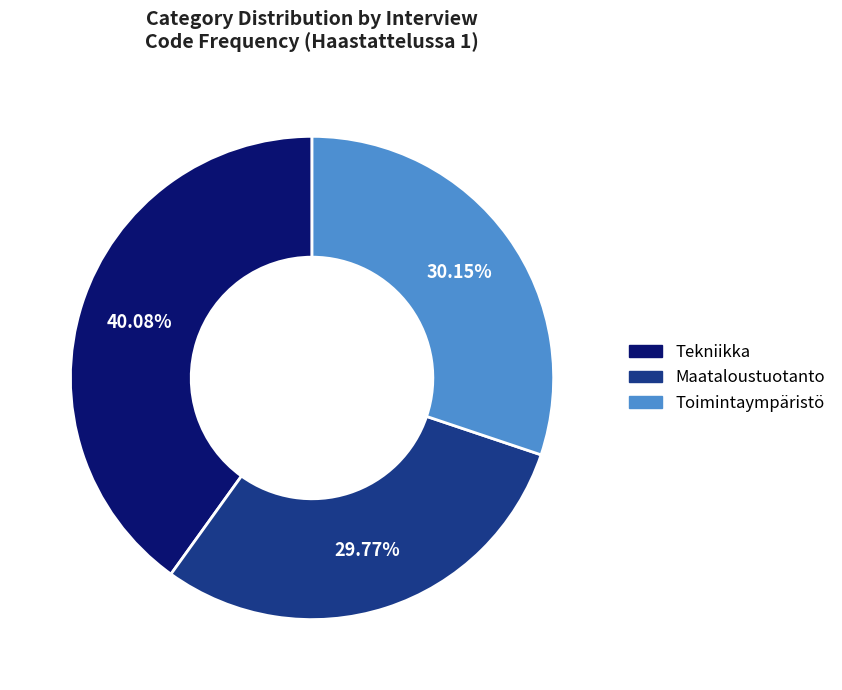

Does any single category account for the majority?

No